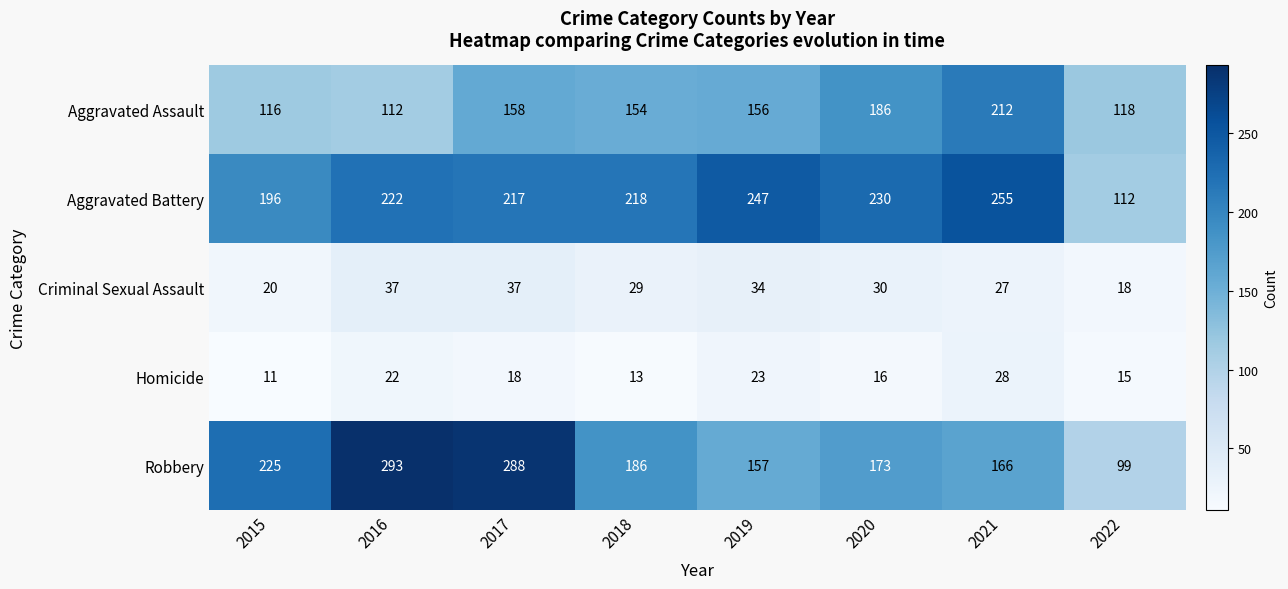

What is the spread (max minus min) of values at 2020?

214